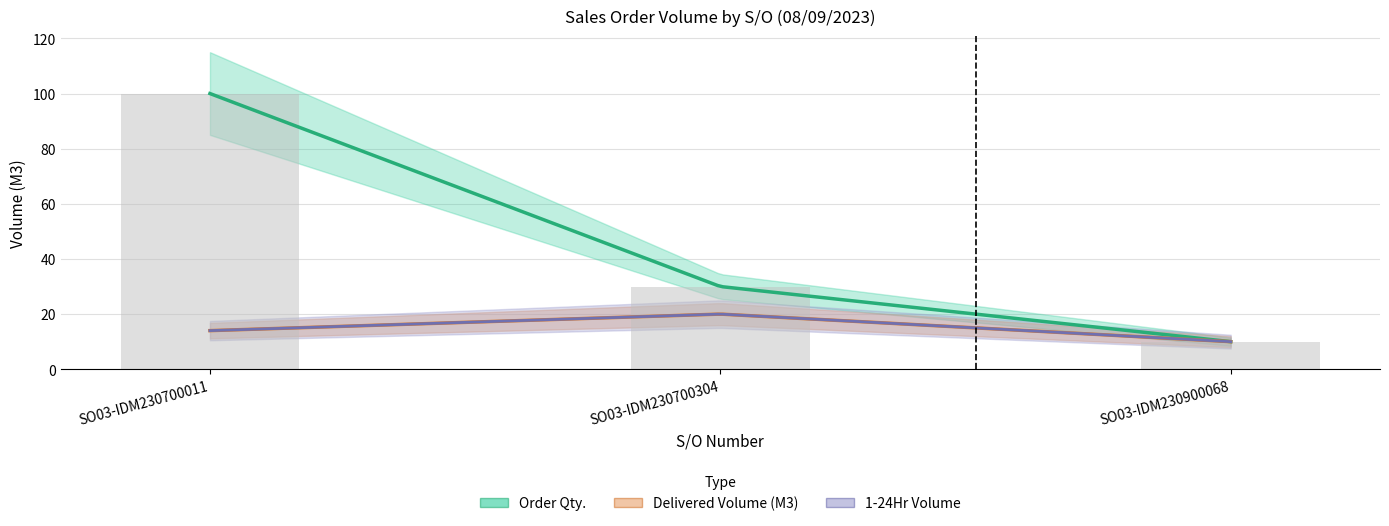

At which category is the sum across all series the highest?

SO03-IDM230700011